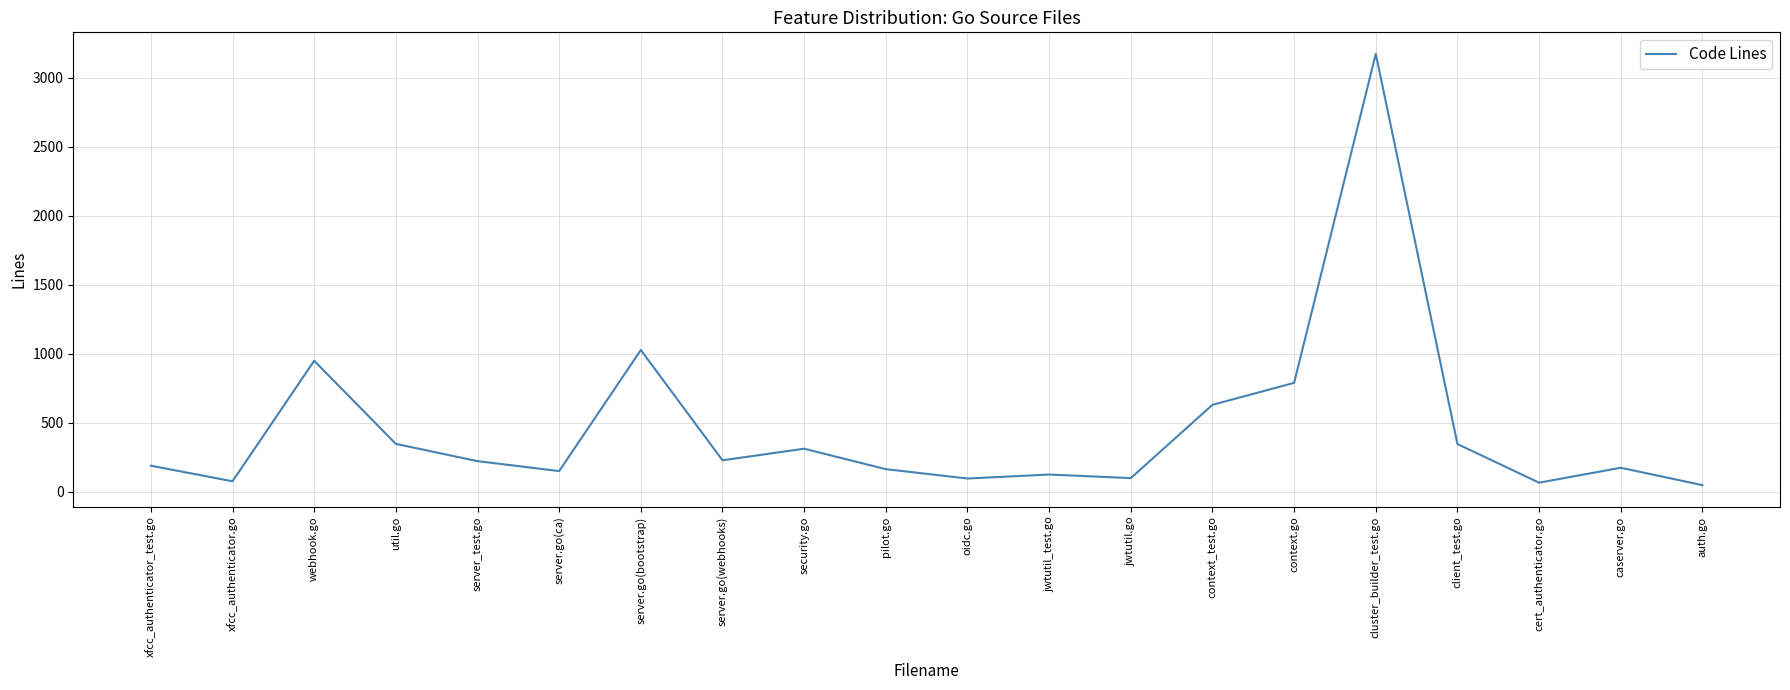

Where is the data nearest to the value 1610?

server.go(bootstrap)